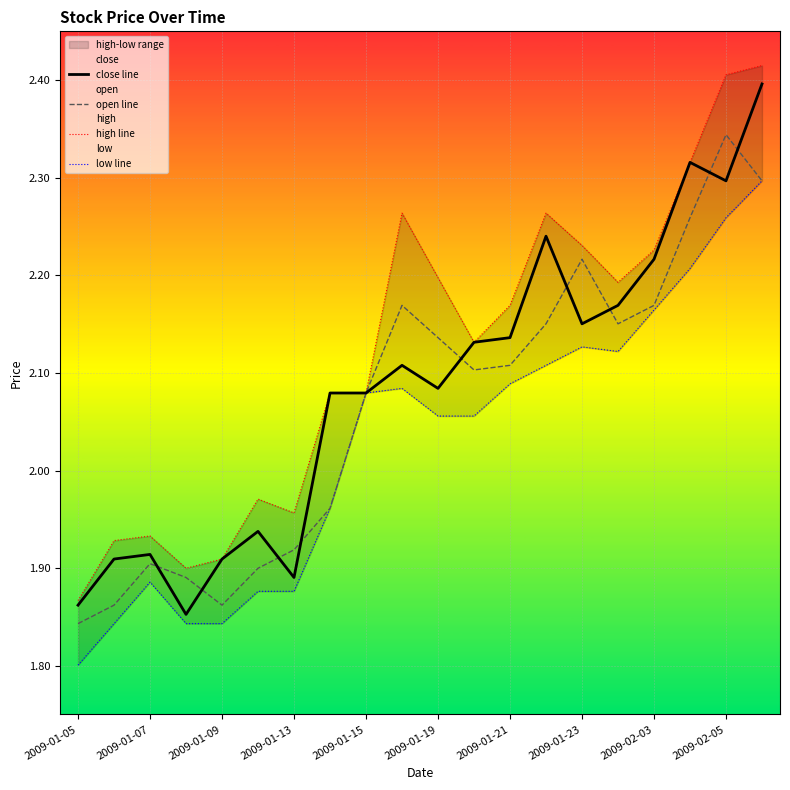

What is the maximum value for close line?

2.4